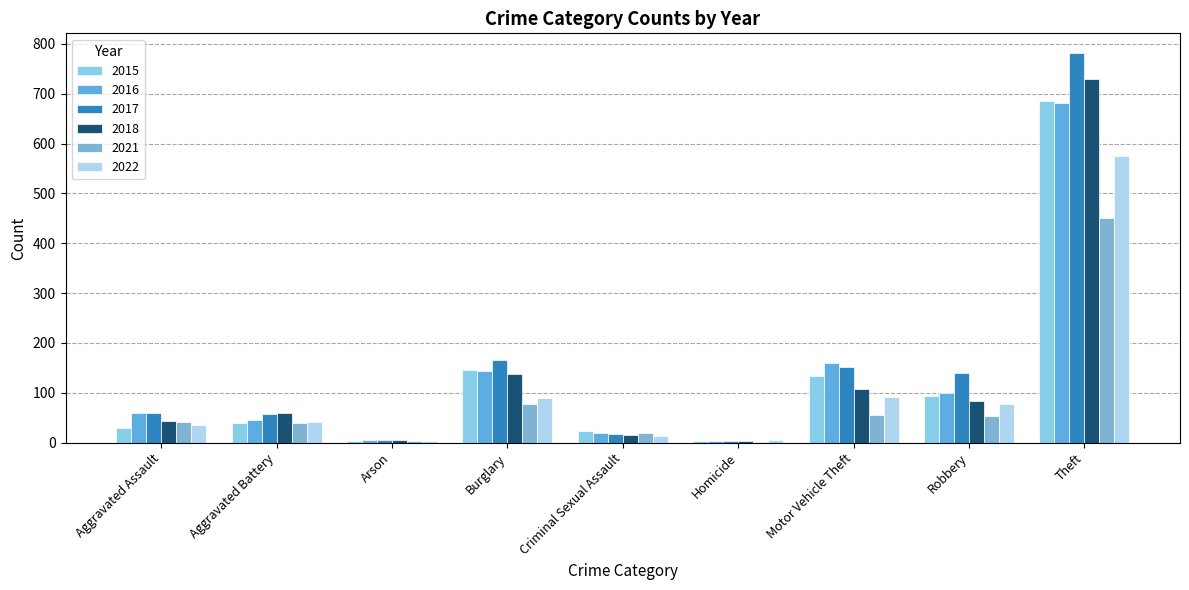

The 2018 series shows 2 at Arson. True or false?

False